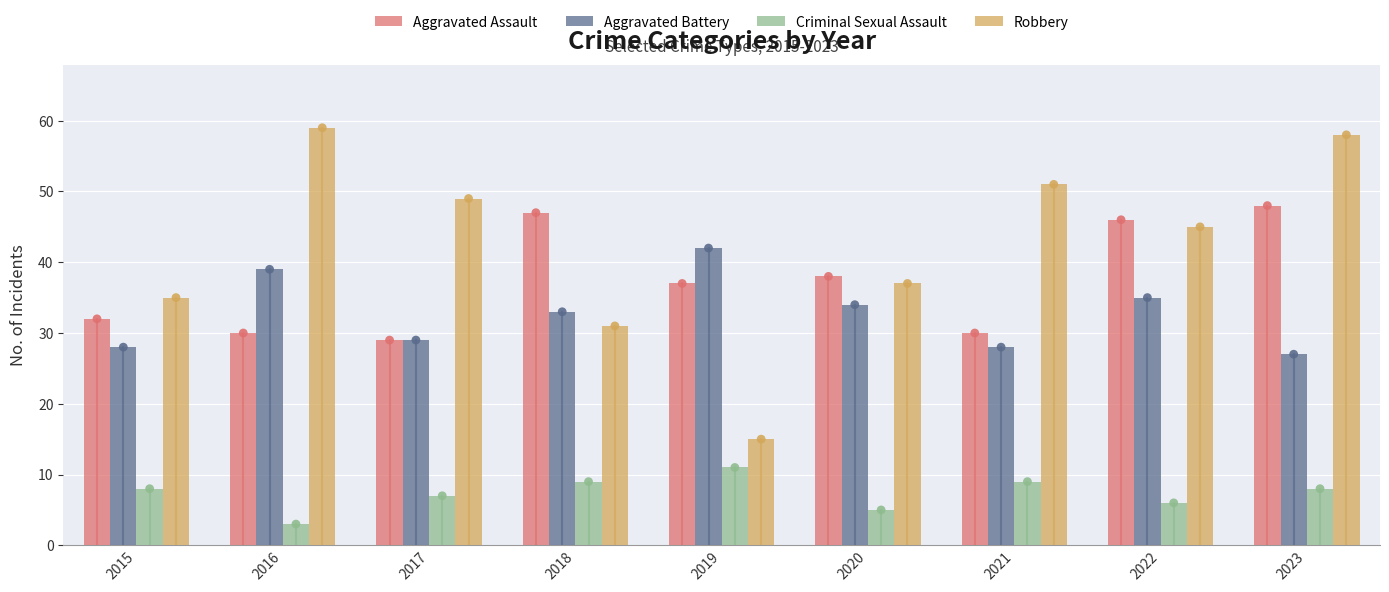

At which category is the sum across all series the highest?

2023